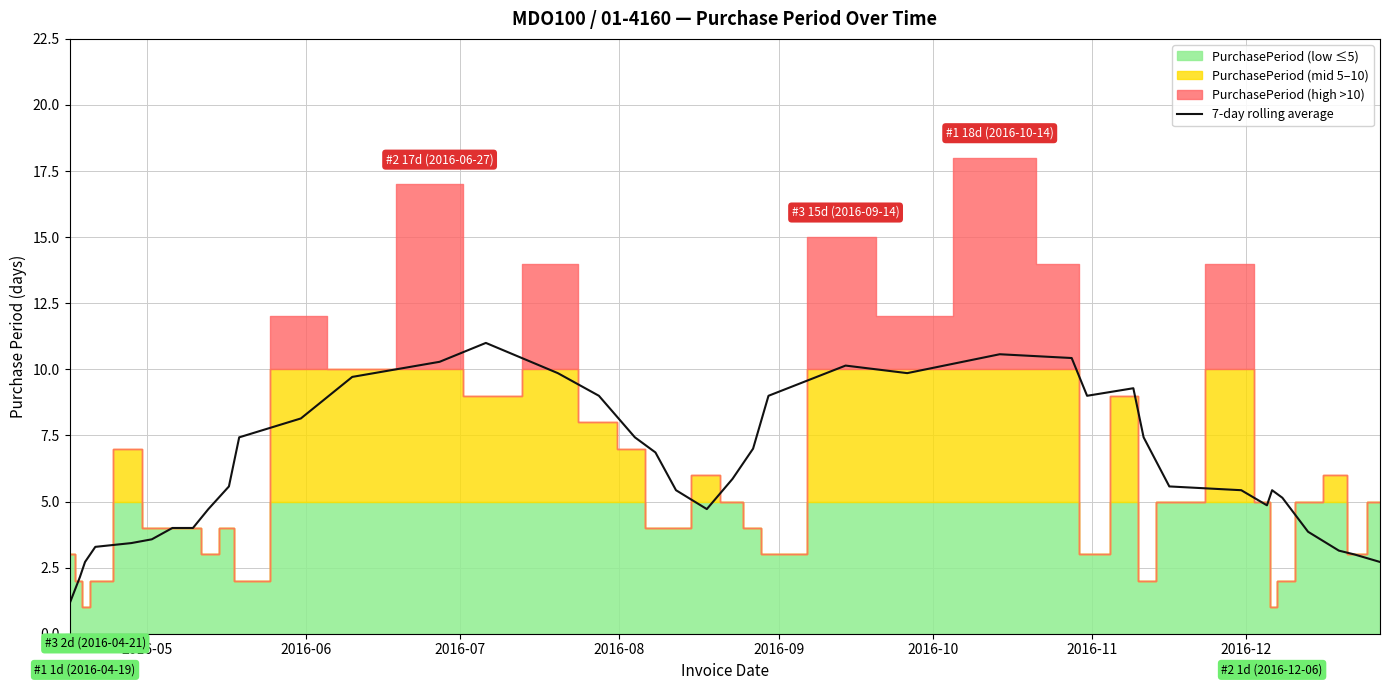

How many values exceed 5?

25